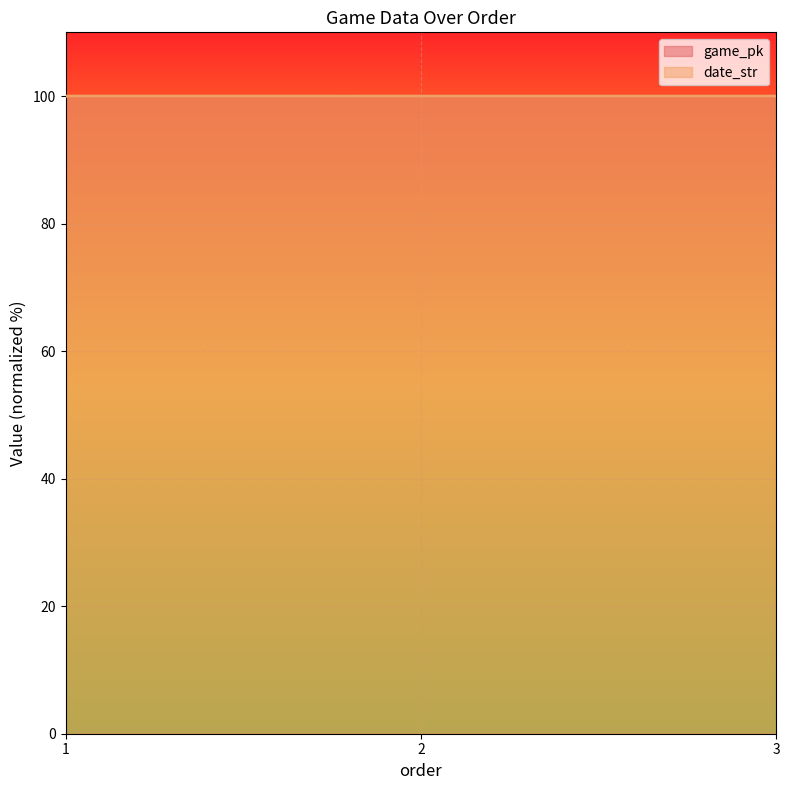

What is the sum of all game_pk values?

300.0